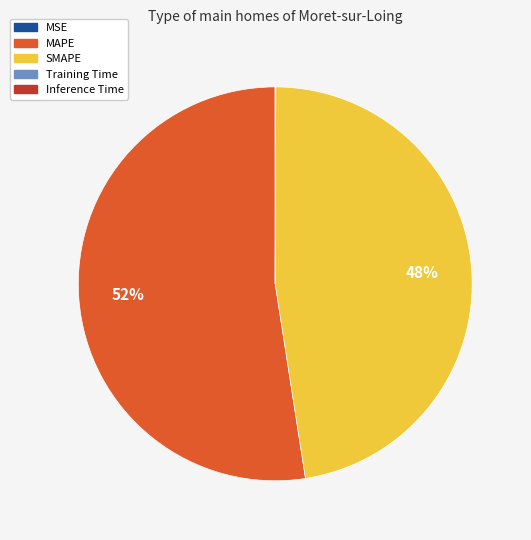

Does MAPE represent more than half of the total?

Yes